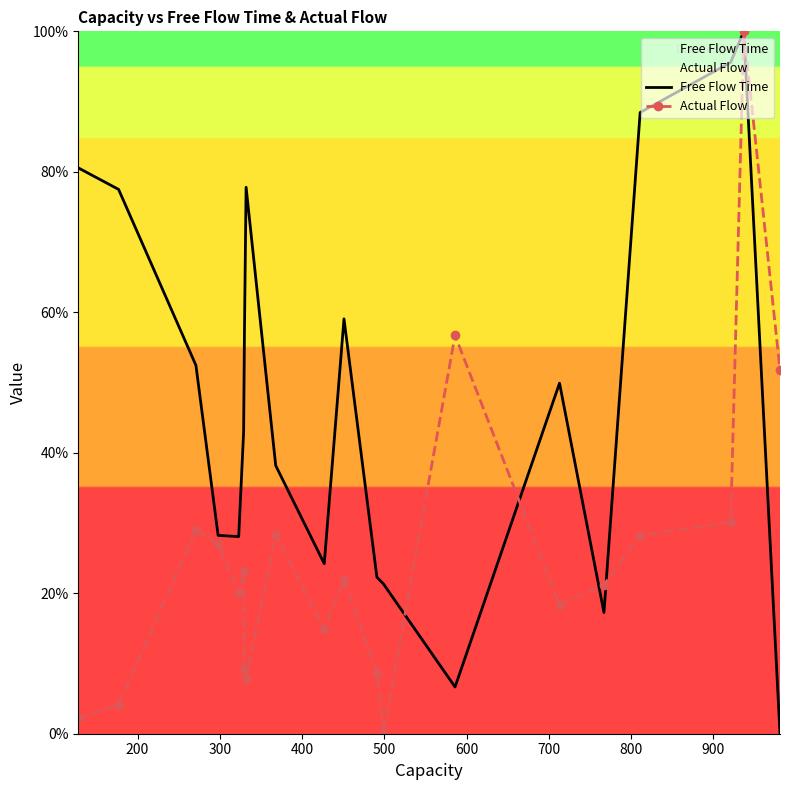

Which series has the largest total across all categories?

Free Flow Time